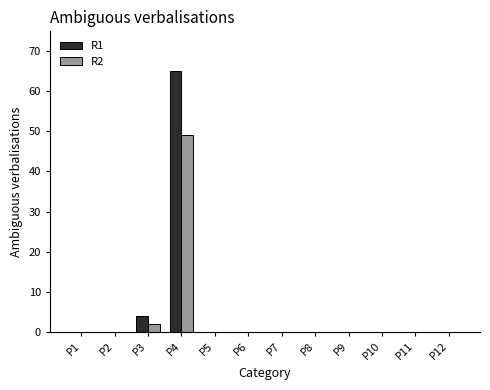

How many groups of bars are there?

12